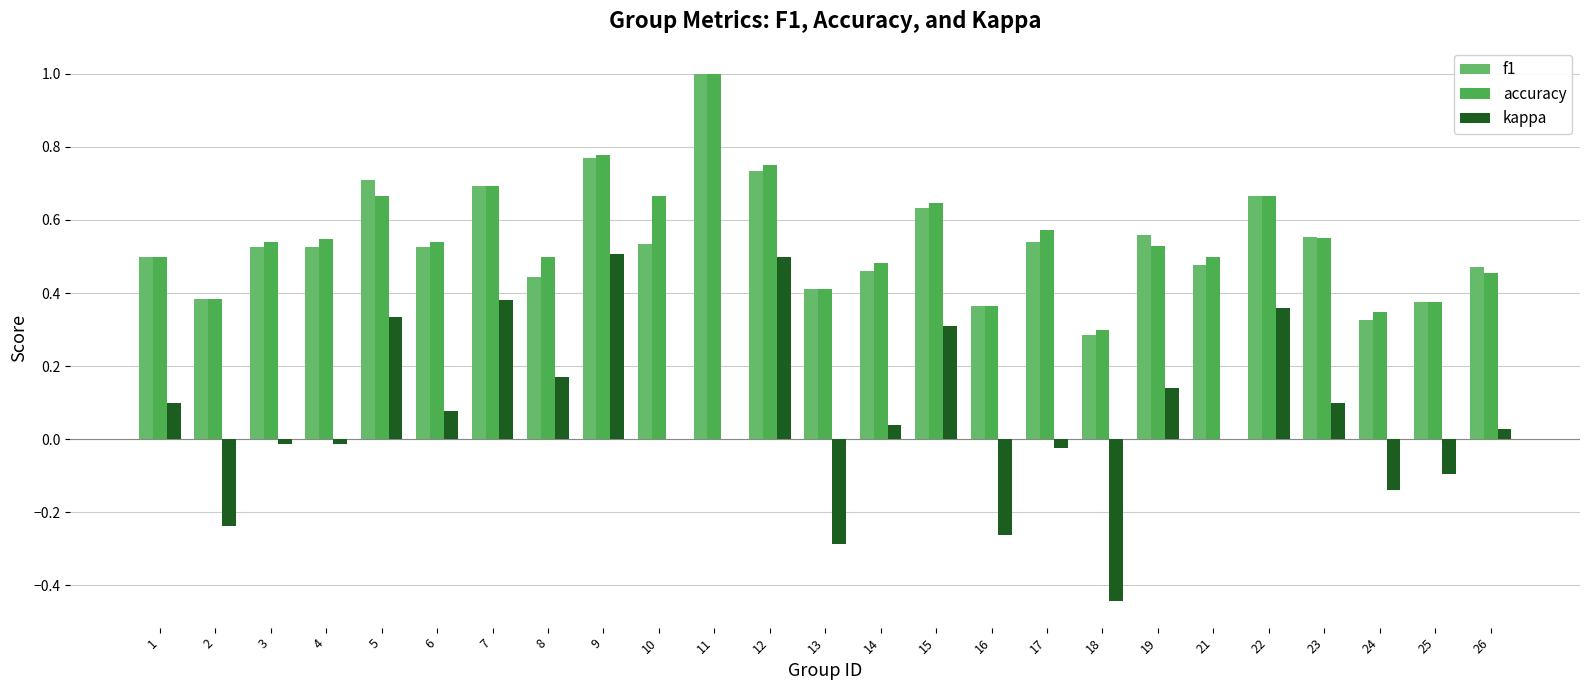

How many groups of bars are there?

25